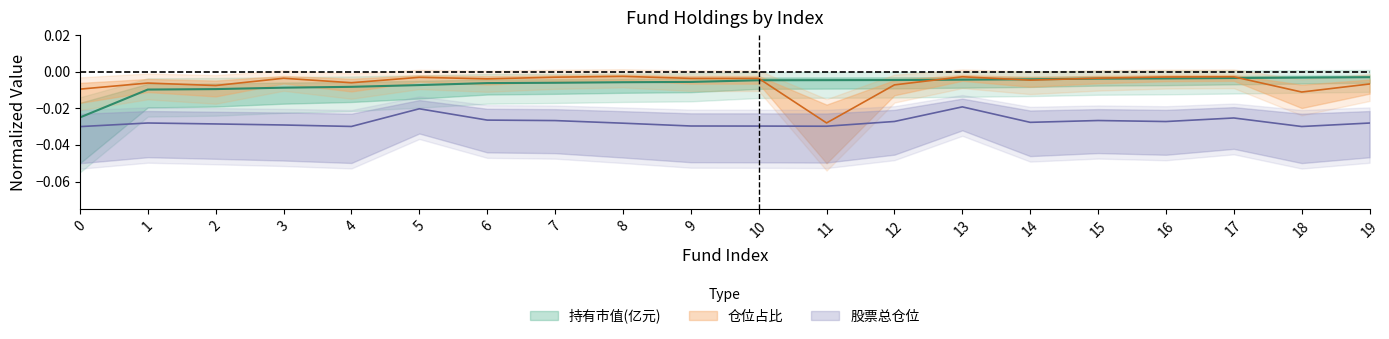

List the series in order of their peak value, lowest first.

股票总仓位, 持有市值(亿元), 仓位占比